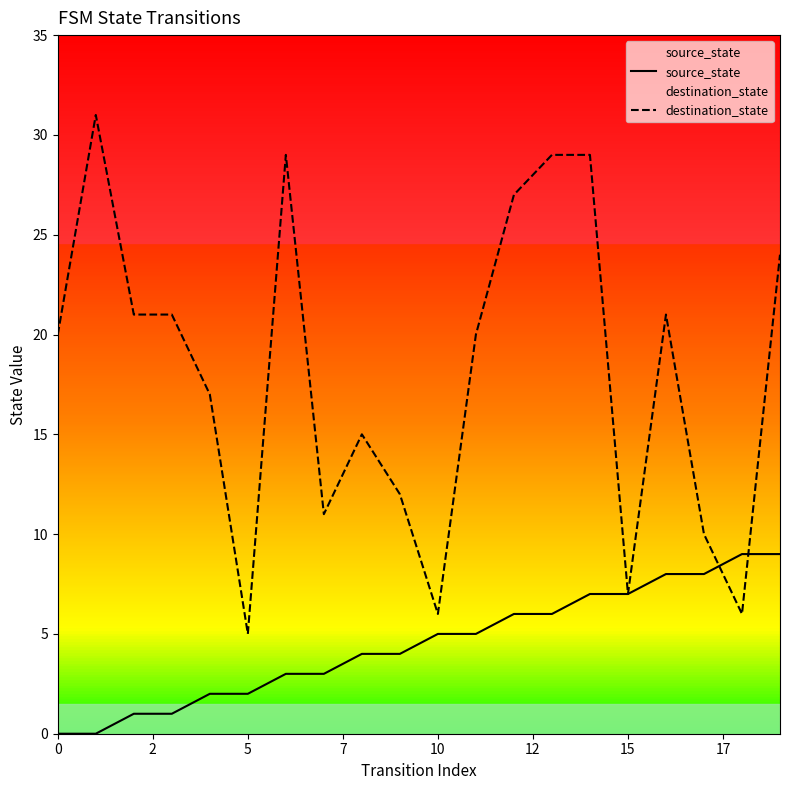

Which series has the largest total across all categories?

destination_state